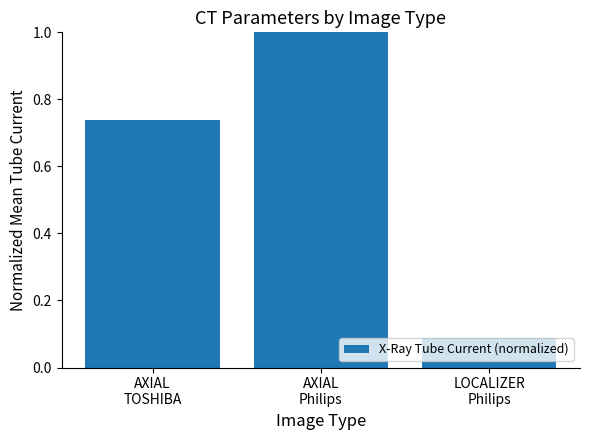

What is the label of the 1st bar from the right?

LOCALIZER
Philips